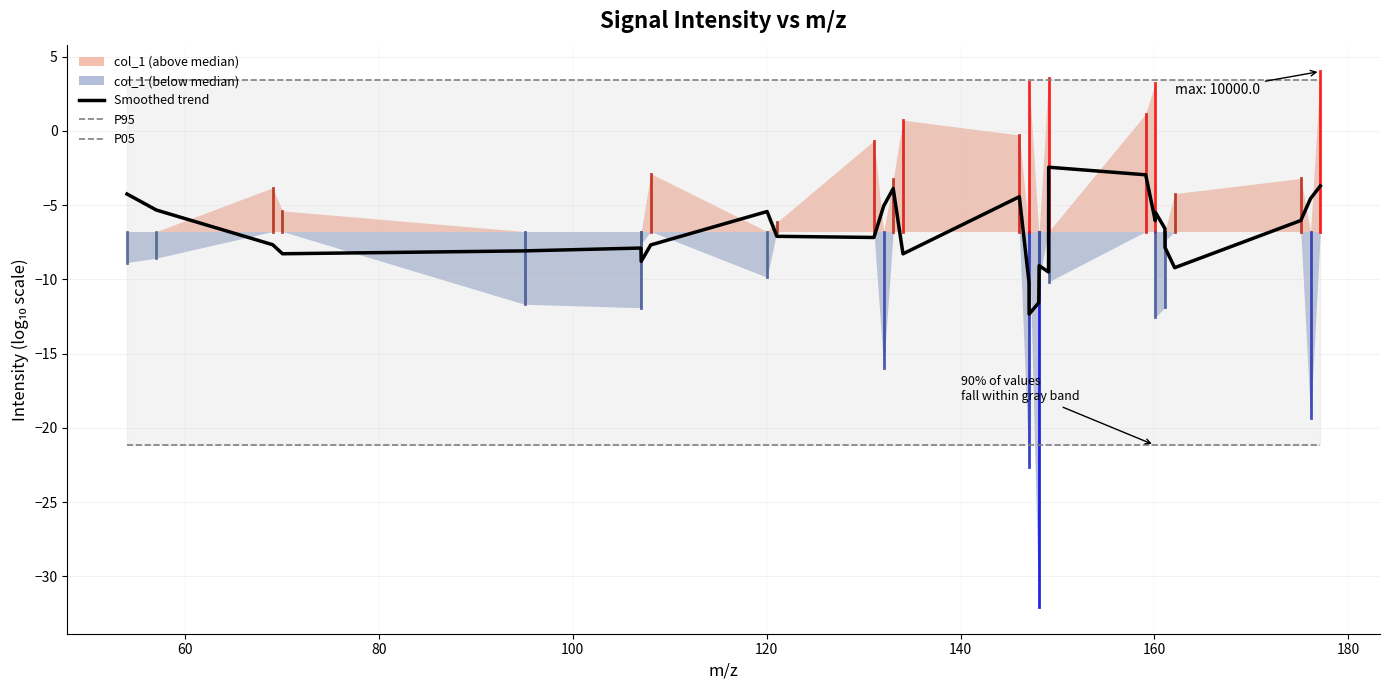

True or false: P95 and P05 intersect in this chart.

False